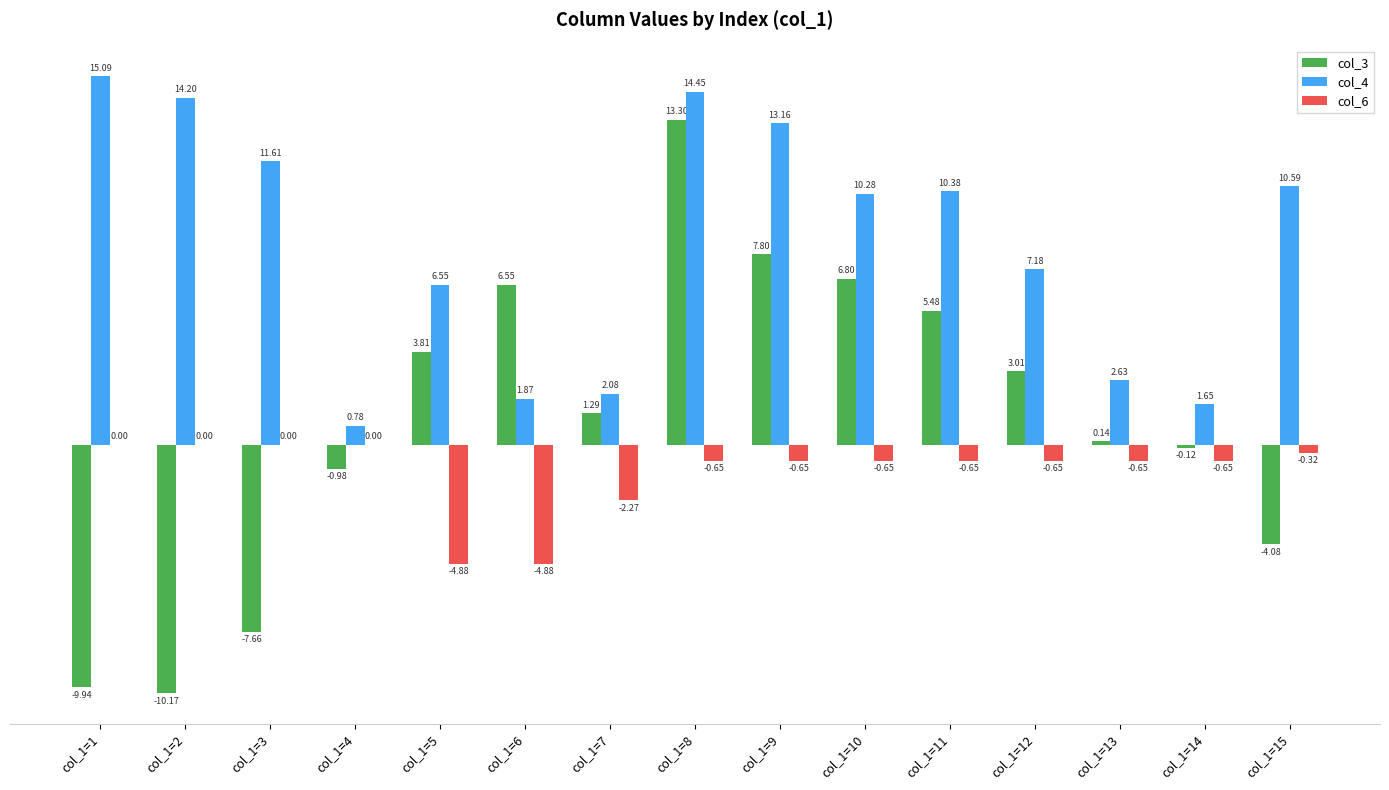

Which series has the largest total across all categories?

col_4